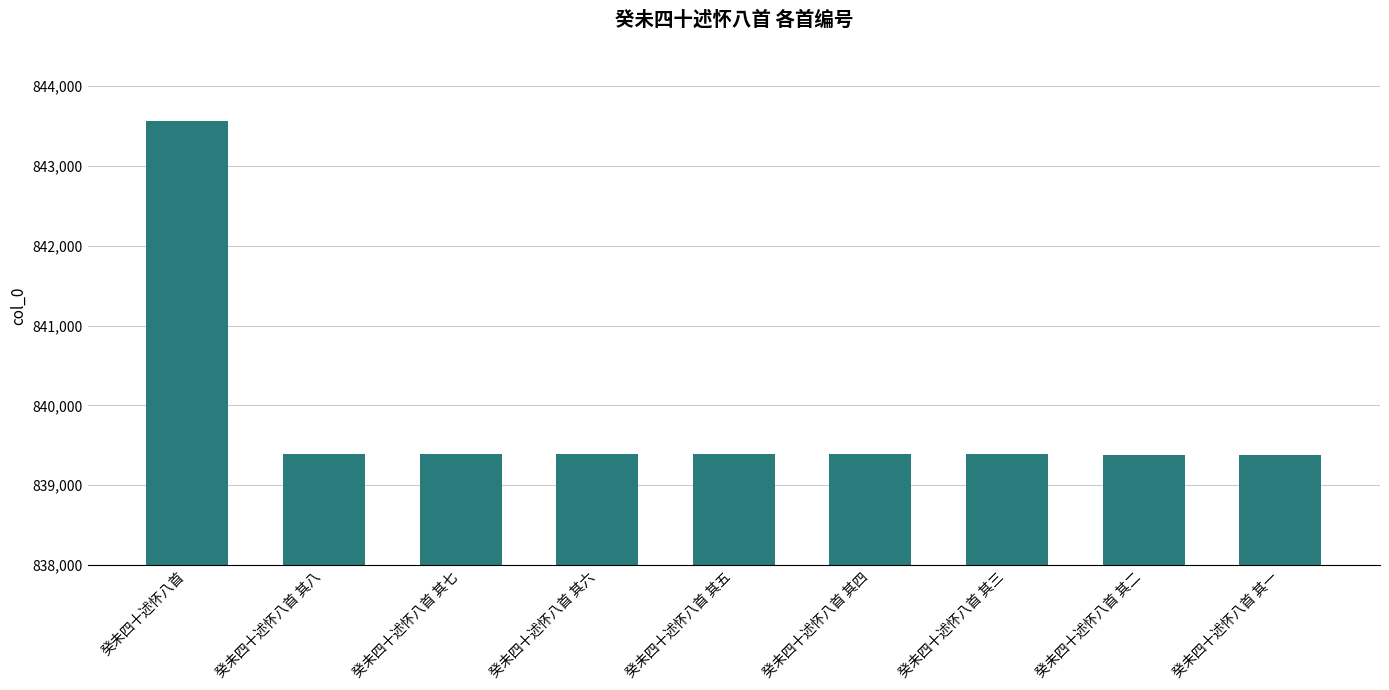

What is the label of the 9th bar from the left?

癸未四十述怀八首 其一